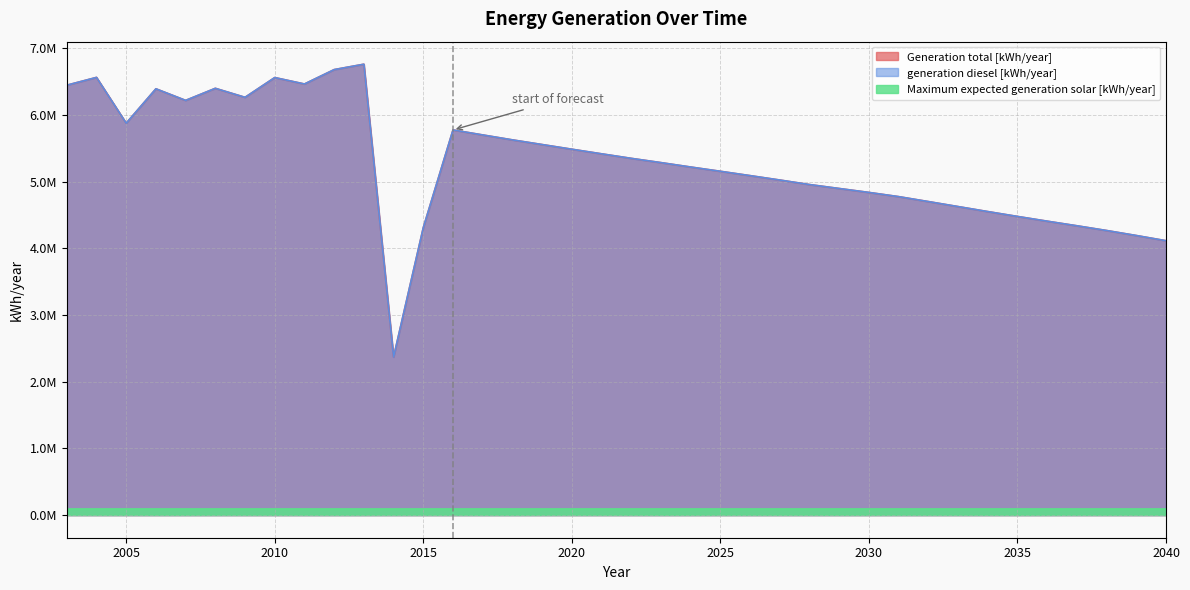

What is the total value across all series at 2009?

12529912